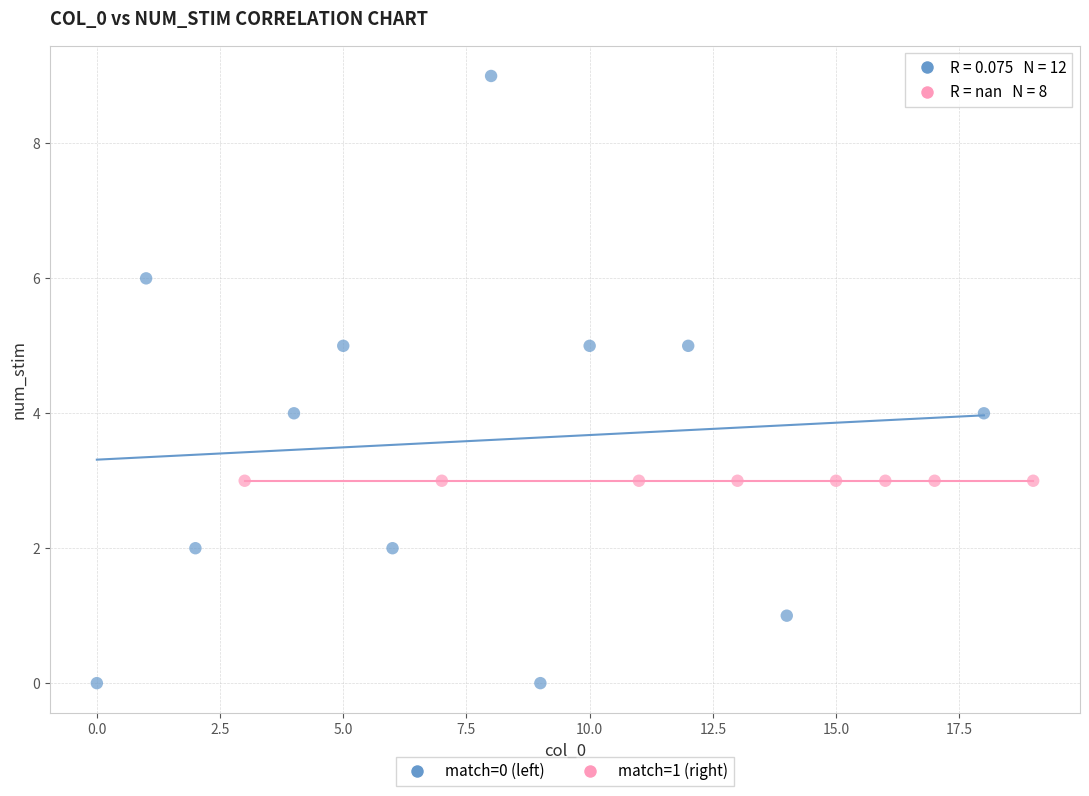

Which series contains the highest Y value?

match=0 (left)